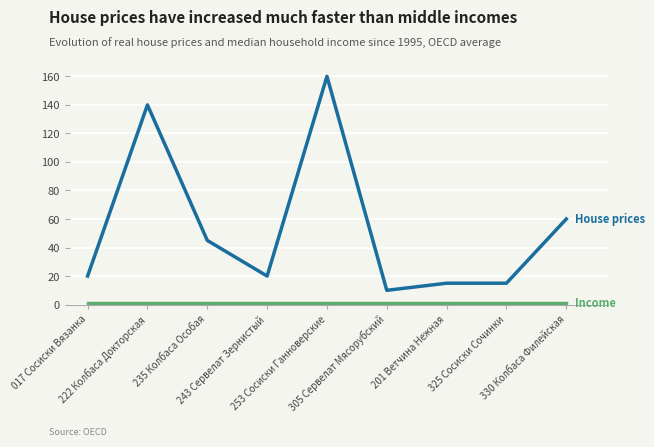

What is the greatest value displayed?

160